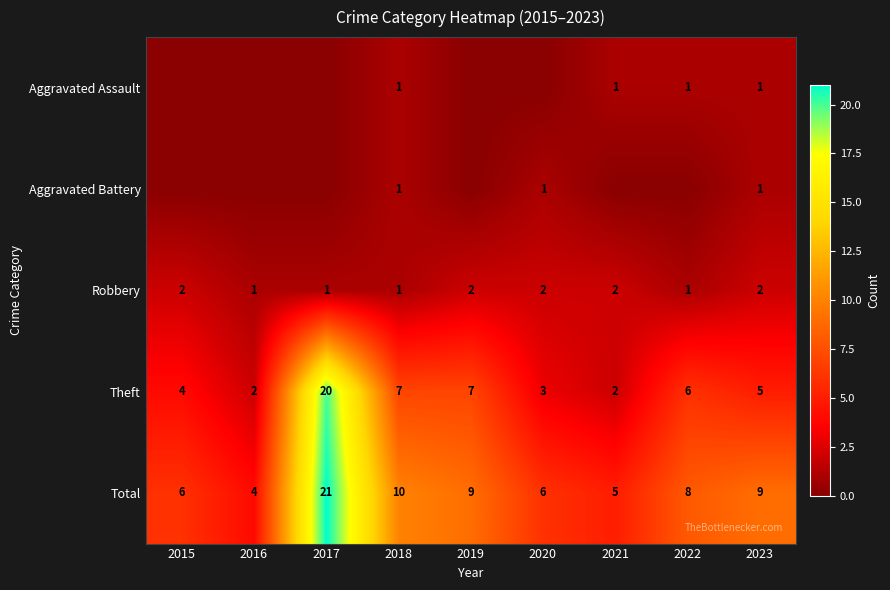

Is the value of Theft at 2020 greater than the value of Total at 2018?

No